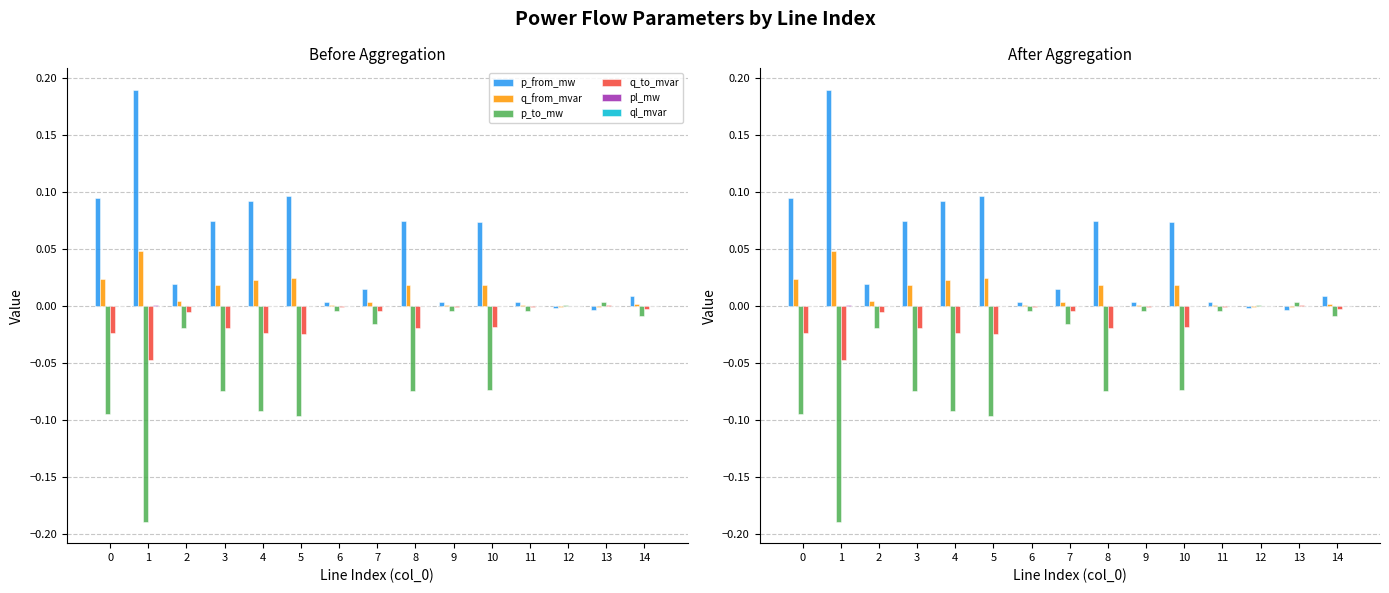

Reading left to right, what are all the values shown in this chart?

p_from_mw: 0.1	0.2	0.0	0.1	0.1	0.1	0.0	0.0	0.1	0.0	0.1	0.0	-0.0	-0.0	0.0
q_from_mvar: 0.0	0.0	0.0	0.0	0.0	0.0	0.0	0.0	0.0	0.0	0.0	0.0	-0.0	-0.0	0.0
p_to_mw: -0.1	-0.2	-0.0	-0.1	-0.1	-0.1	-0.0	-0.0	-0.1	-0.0	-0.1	-0.0	0.0	0.0	-0.0
q_to_mvar: -0.0	-0.0	-0.0	-0.0	-0.0	-0.0	-0.0	-0.0	-0.0	-0.0	-0.0	-0.0	0.0	0.0	-0.0
pl_mw: 0.0	0.0	0.0	0.0	0.0	0.0	0.0	0.0	0.0	0.0	0.0	0.0	0.0	0.0	0.0
ql_mvar: 0.0	0.0	0.0	0.0	0.0	0.0	-0.0	0.0	0.0	-0.0	0.0	-0.0	-0.0	-0.0	0.0